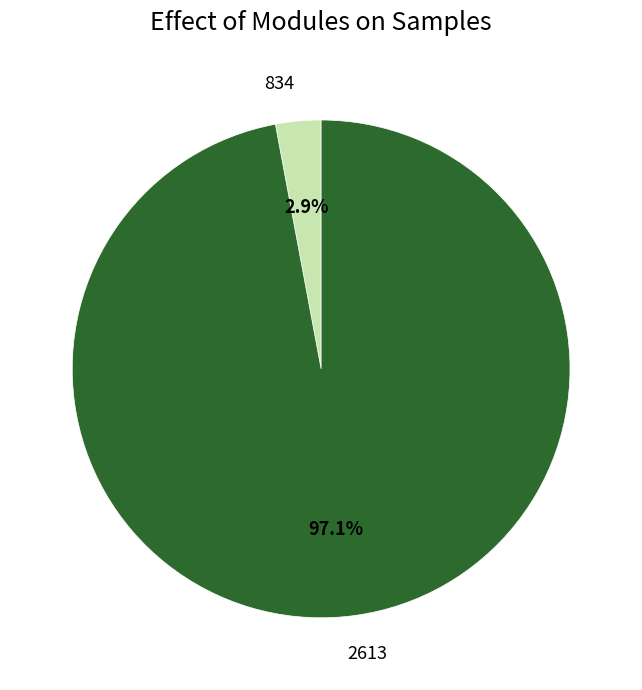

How many segments does this pie chart have?

2